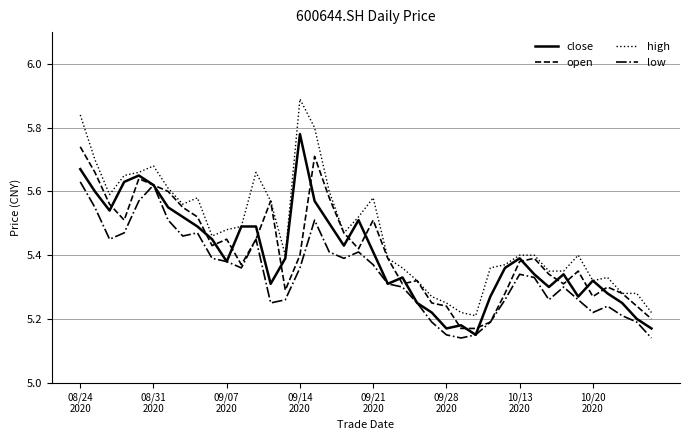

Which series has the largest total across all categories?

high